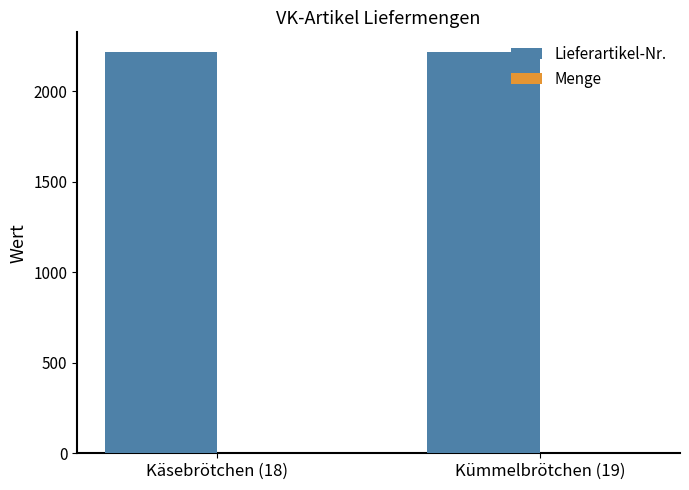

What is the greatest value displayed?

2216.0